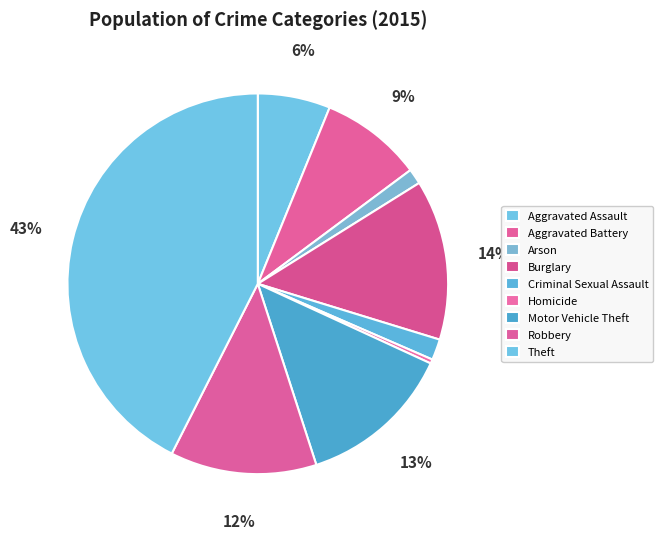

Between Arson and Criminal Sexual Assault, which is larger?

Criminal Sexual Assault